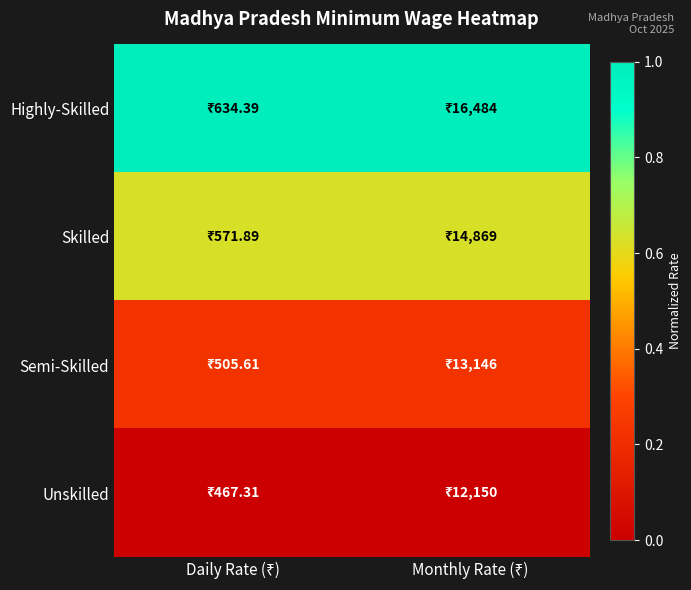

At which category does the chart reach its peak across all series?

Monthly Rate (₹)